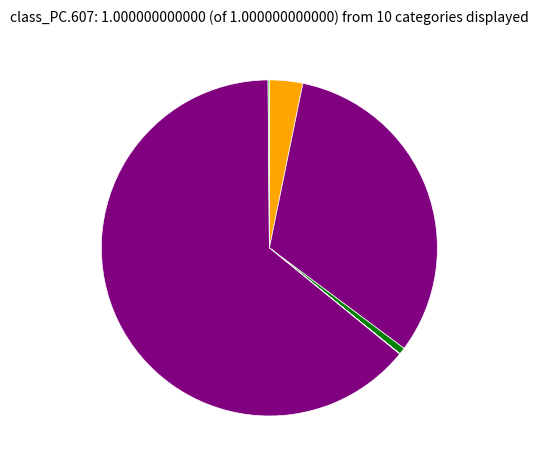

Is it true that משקל מספר מקומות מבוקש is 0% of the pie?

True